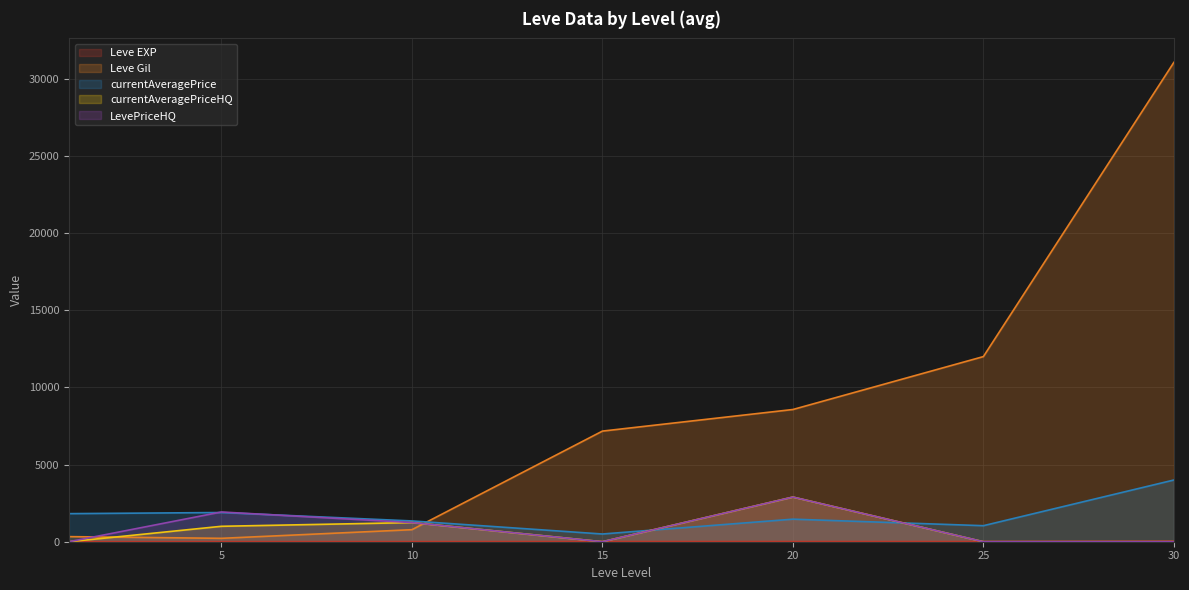

True or false: currentAveragePriceHQ has more than 0 points higher than both neighbors.

True